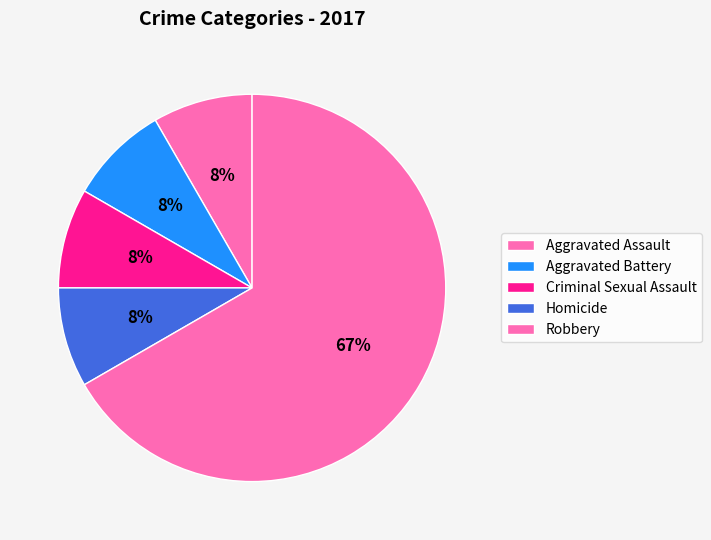

Count the number of slices in the pie.

5